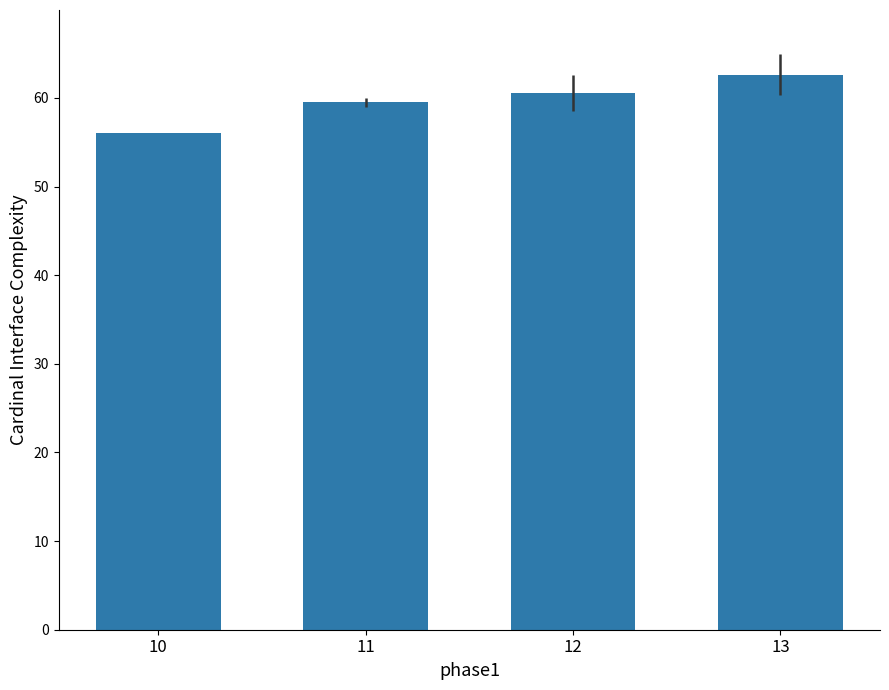

Rank the categories by value from highest to lowest.

13, 12, 11, 10